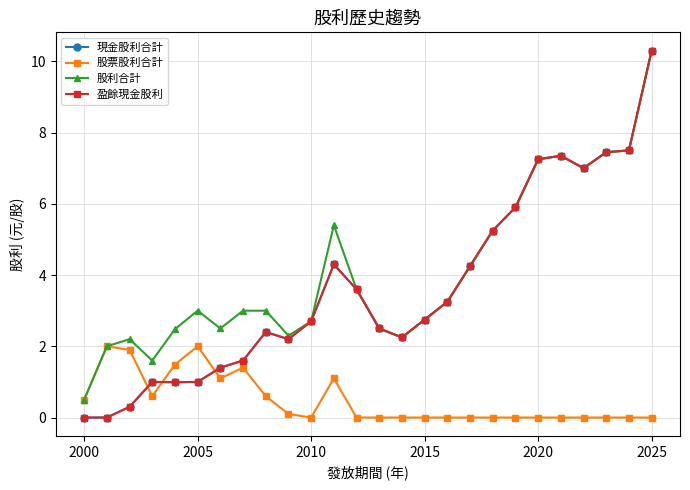

Is this an area chart (filled region under the line)?

No